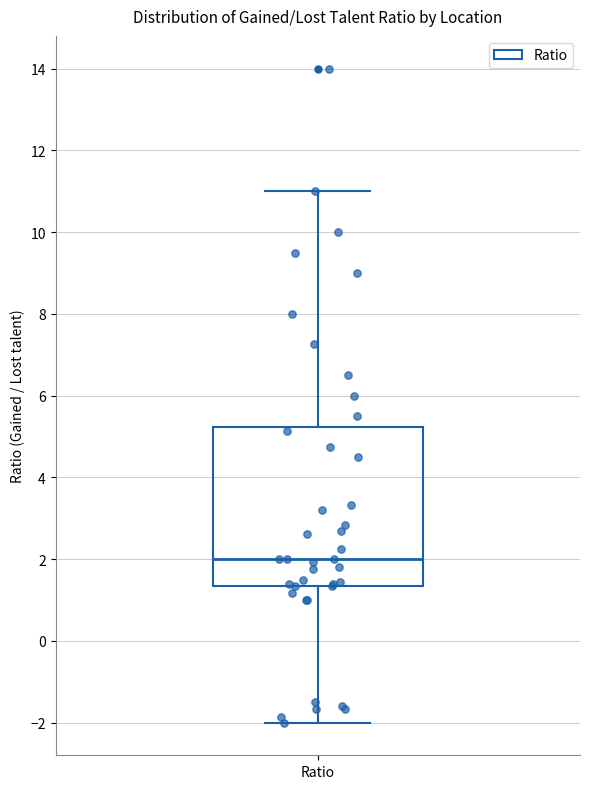

Transcribe this box plot: give where the median line is, the range the box spans, and where the two whiskers end, as read against the y-axis. The values are not printed on the chart, so give them approximately, as read against the axis.

median 2.0, box 1.4 to 5.2, whiskers -2.0 to 11.0